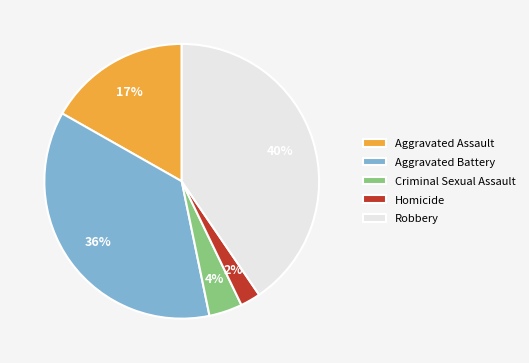

Which slice is the smallest?

Homicide